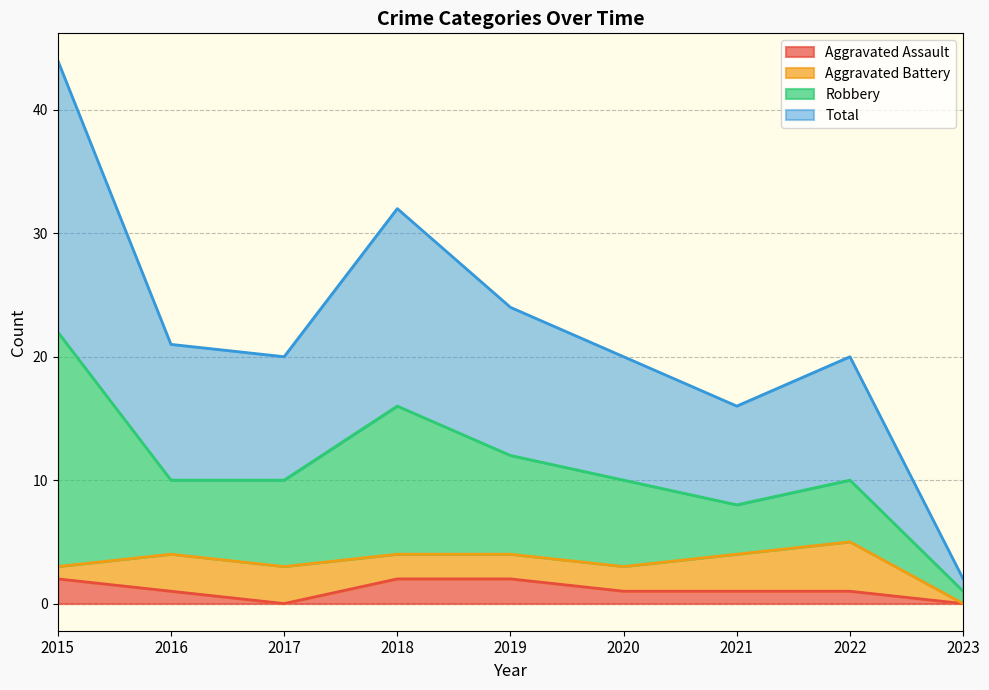

What is the difference between the maximum and minimum values in the Total series?

42